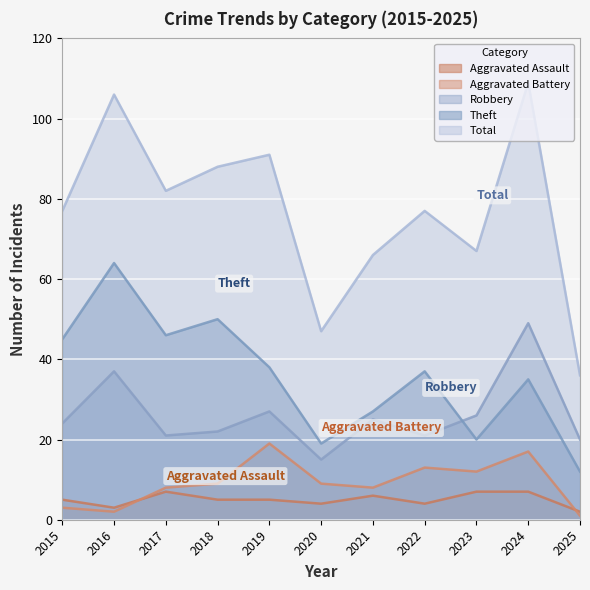

What is the sum of the Total values at 2024 and 2016?

215